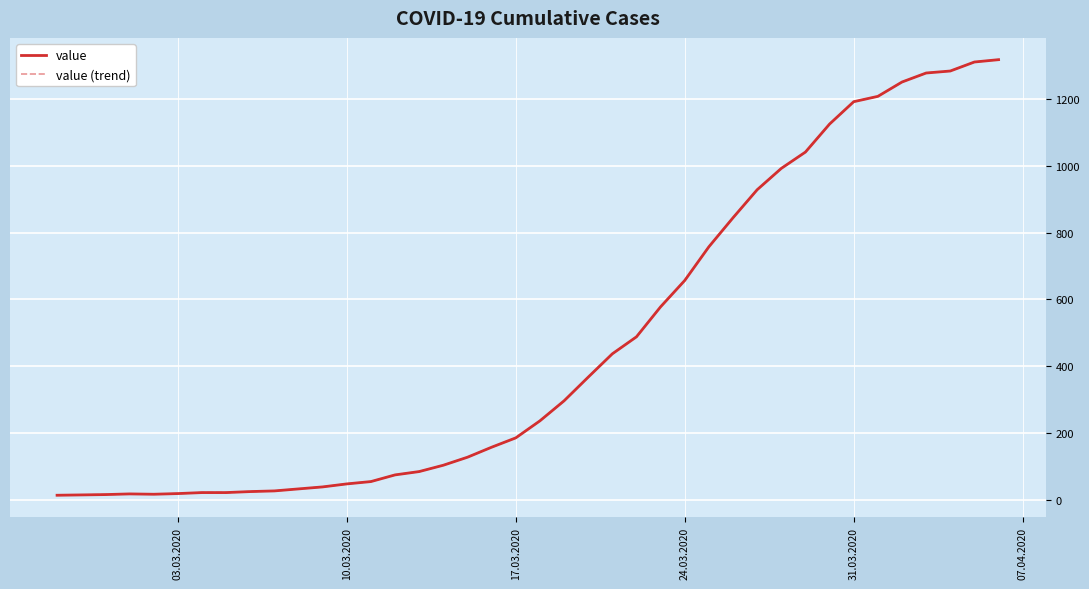

How many interior local peaks does the value (trend) series have?

1